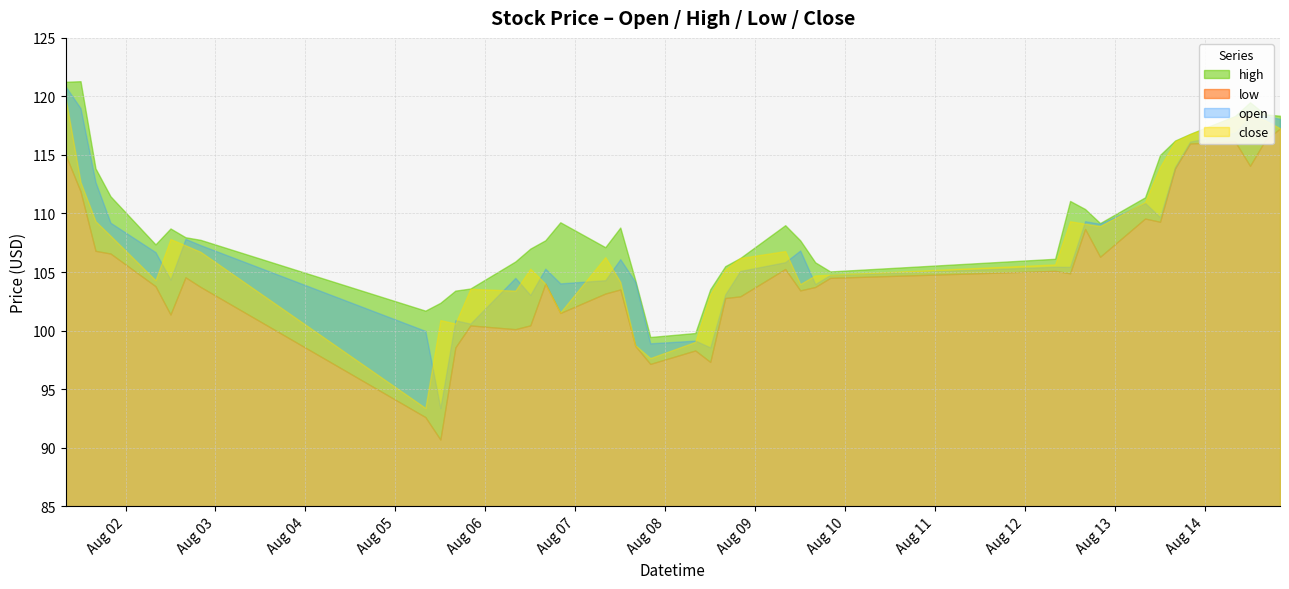

List the labels in order of close value, largest first.

2024-08-01 08:00, 2024-08-14 12:00, 2024-08-14 08:00, 2024-08-14 16:00, 2024-08-14 20:00, 2024-08-13 20:00, 2024-08-13 16:00, 2024-08-13 12:00, 2024-08-01 12:00, 2024-08-13 08:00, 2024-08-01 16:00, 2024-08-12 12:00, 2024-08-12 16:00, 2024-08-12 20:00, 2024-08-01 20:00, 2024-08-02 12:00, 2024-08-02 16:00, 2024-08-09 08:00, 2024-08-02 20:00, 2024-08-07 08:00, 2024-08-08 20:00, 2024-08-12 08:00, 2024-08-06 12:00, 2024-08-08 16:00, 2024-08-09 20:00, 2024-08-09 16:00, 2024-08-02 08:00, 2024-08-07 12:00, 2024-08-06 16:00, 2024-08-09 12:00, 2024-08-05 20:00, 2024-08-06 08:00, 2024-08-08 12:00, 2024-08-06 20:00, 2024-08-05 12:00, 2024-08-05 16:00, 2024-08-08 08:00, 2024-08-07 16:00, 2024-08-07 20:00, 2024-08-05 08:00